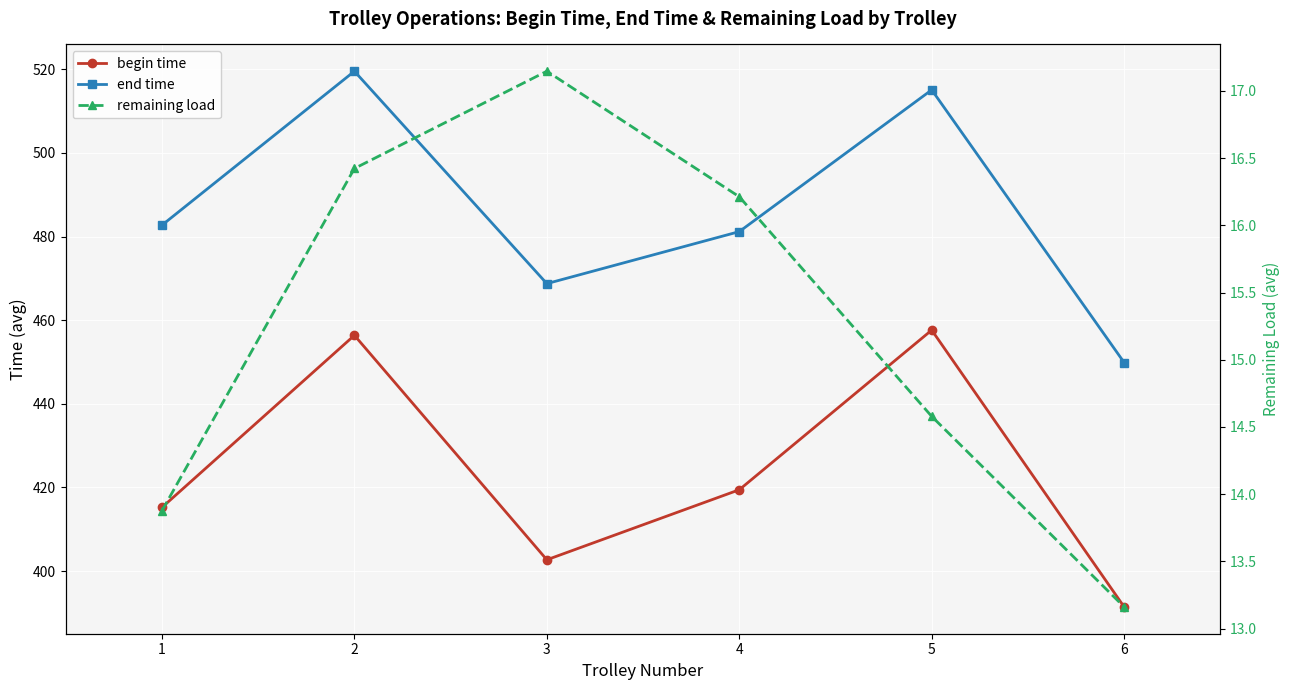

Which series has the largest total across all categories?

end time